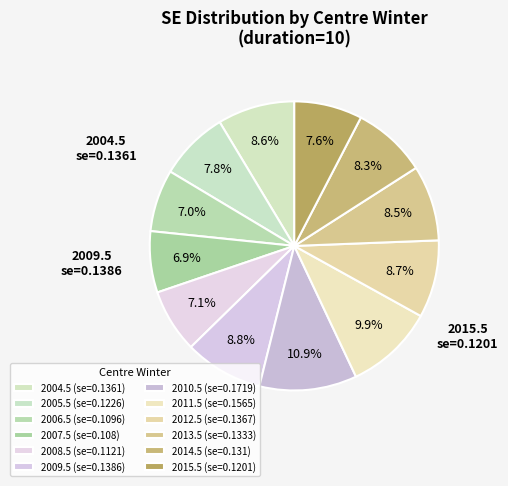

Which slice is the smallest?

2007.5